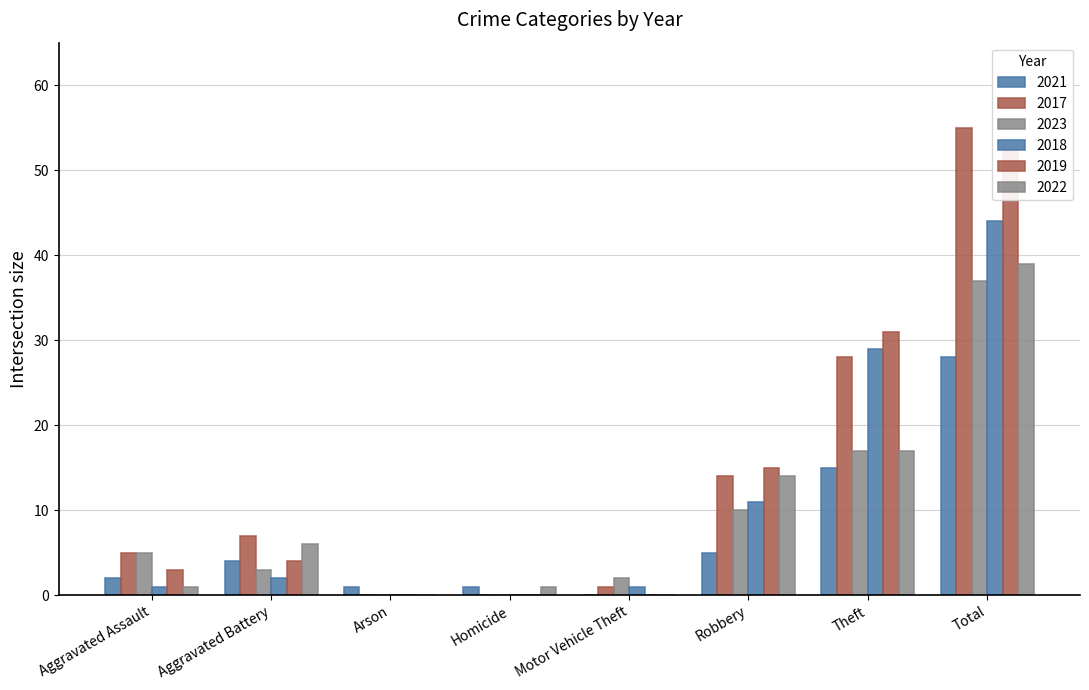

Between Motor Vehicle Theft and Total, which series saw the biggest shift?

2017